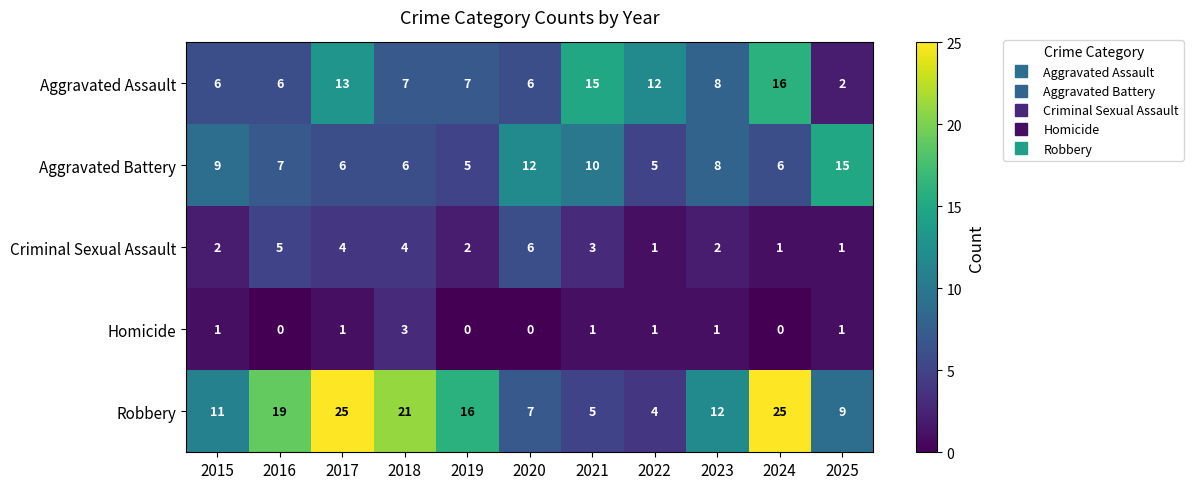

What is the maximum value for Robbery?

25